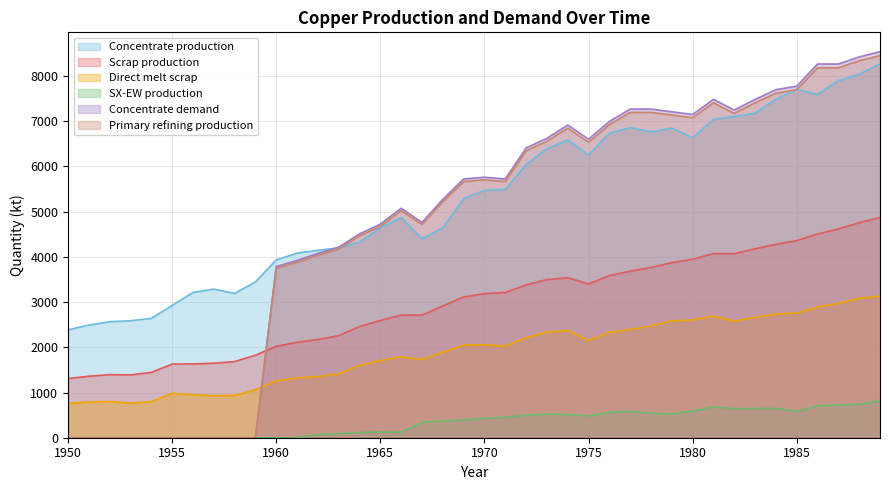

How many lines are shown in the chart?

6